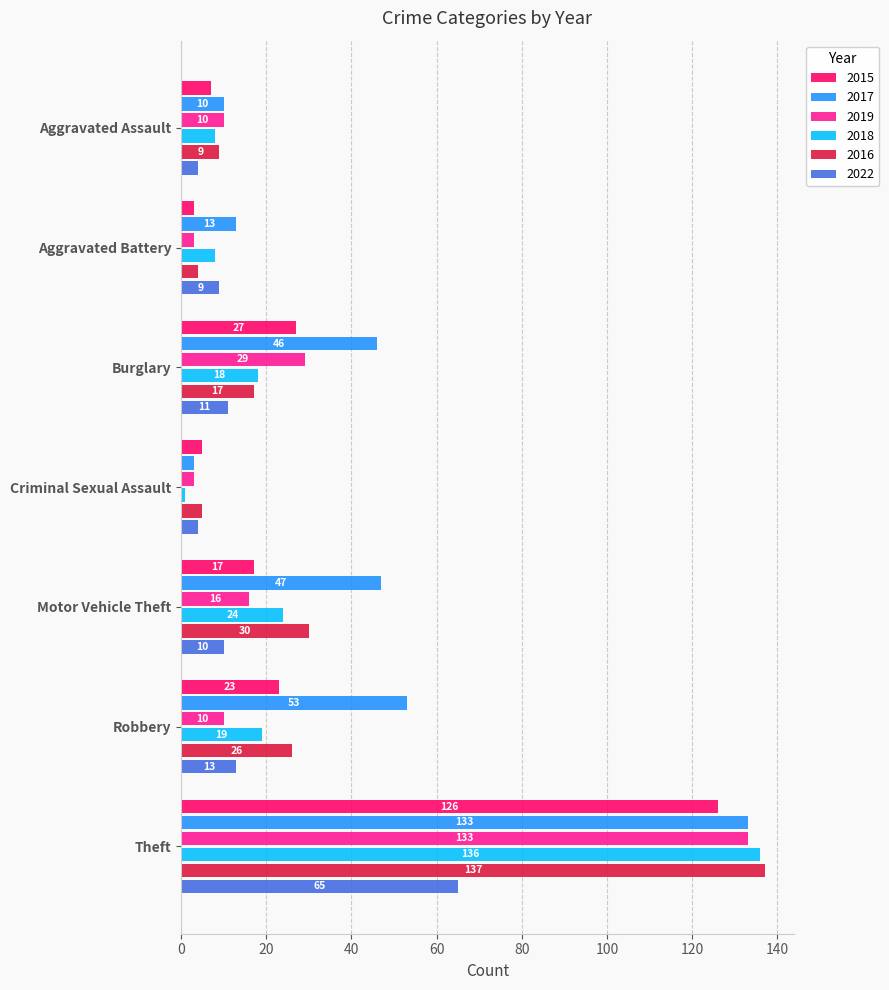

At which label is 2018 closest to 68?

Motor Vehicle Theft